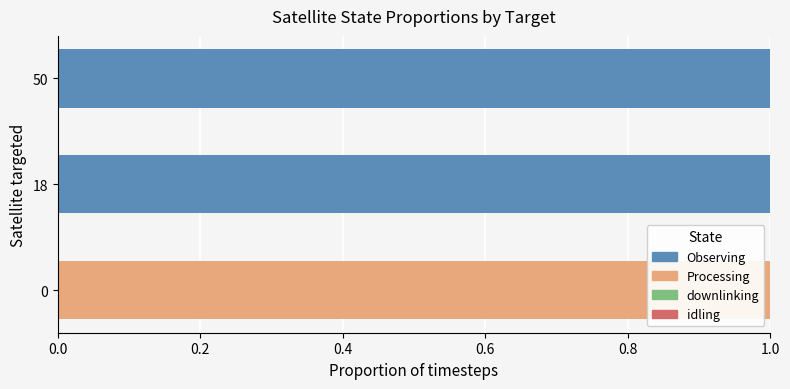

True or false: Observing has a value of 0 at 0.

True